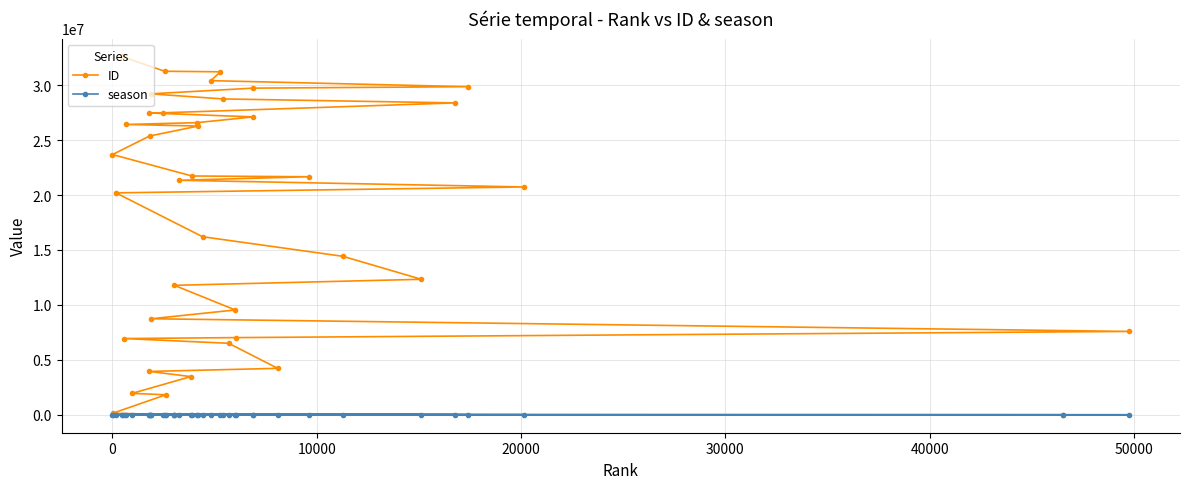

Which series has the largest range (max minus min)?

ID